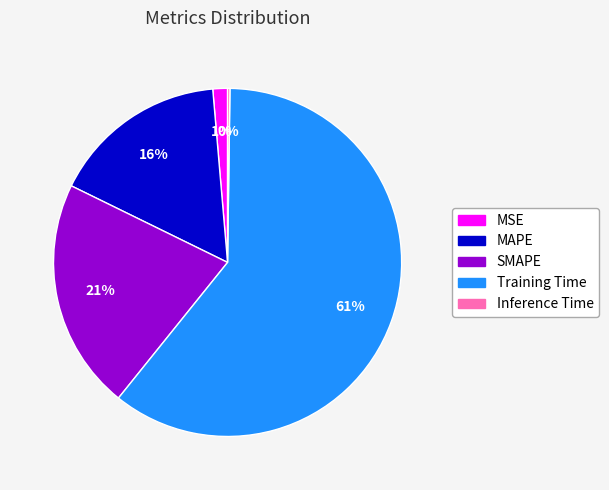

Is it true that SMAPE is 21% of the pie?

True